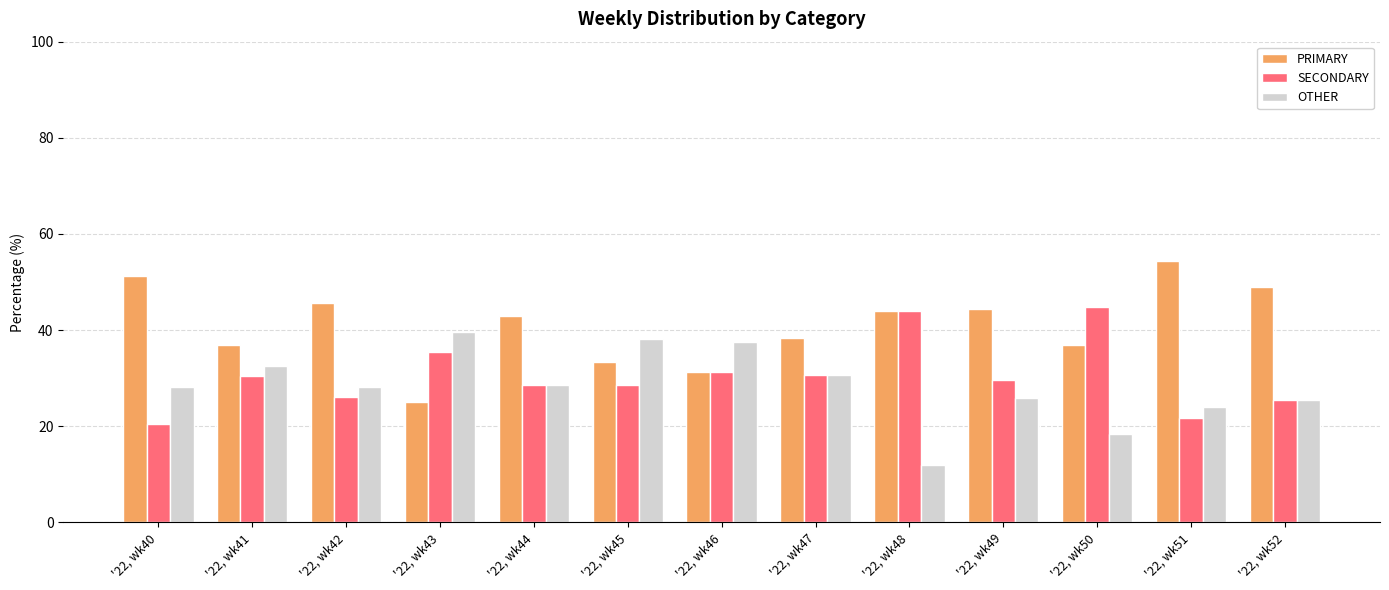

How many groups of bars are there?

13